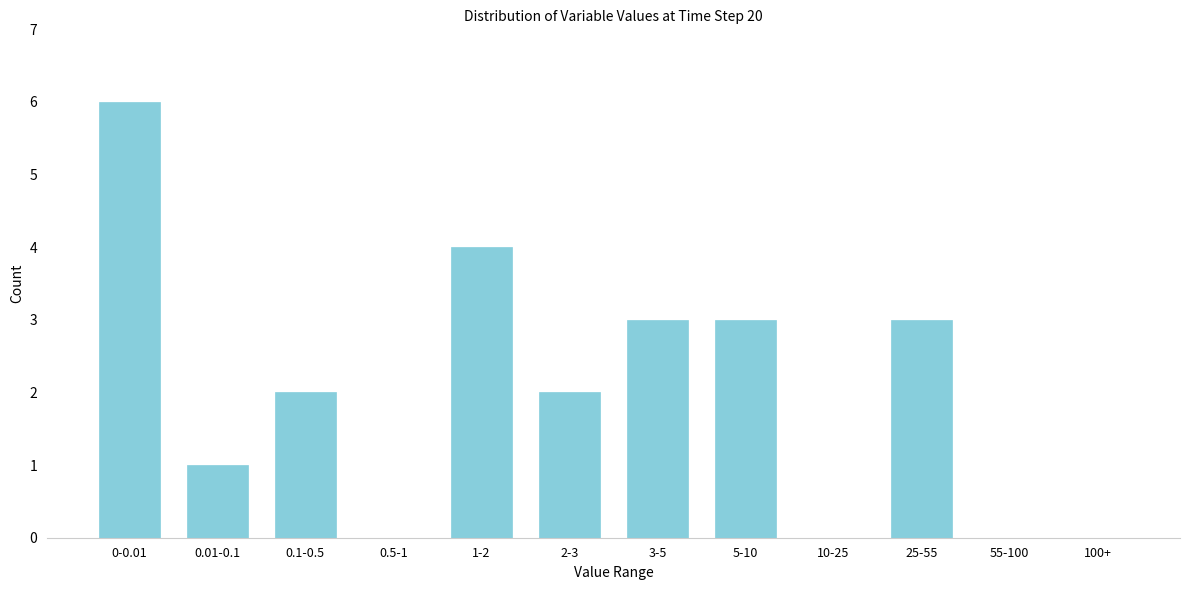

Reading left to right, list all the values displayed in this chart.

0-0.01=6	0.01-0.1=1	0.1-0.5=2	0.5-1=0	1-2=4	2-3=2	3-5=3	5-10=3	10-25=0	25-55=3	55-100=0	100+=0